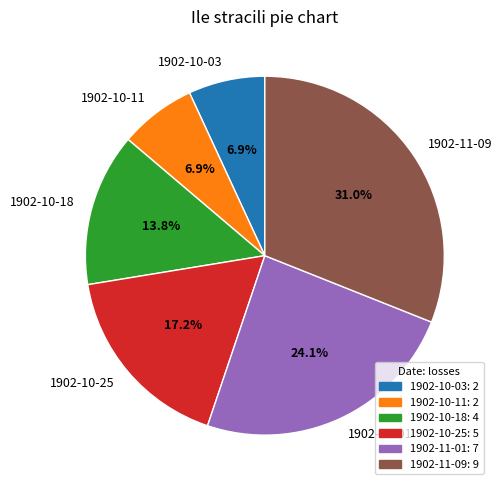

Is there a majority slice in this chart?

No